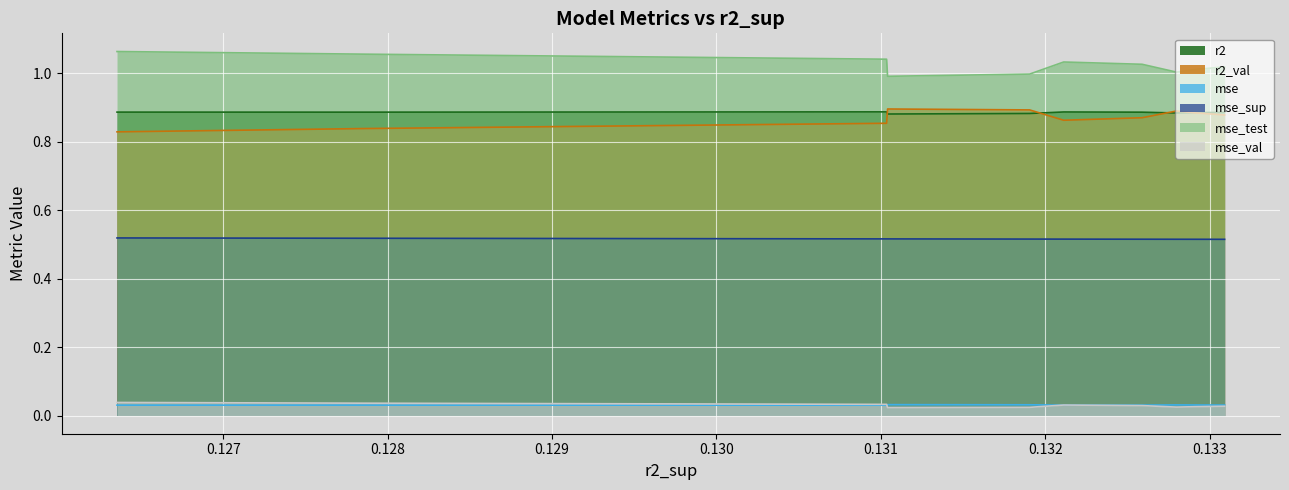

Which series has the largest total across all categories?

mse_test